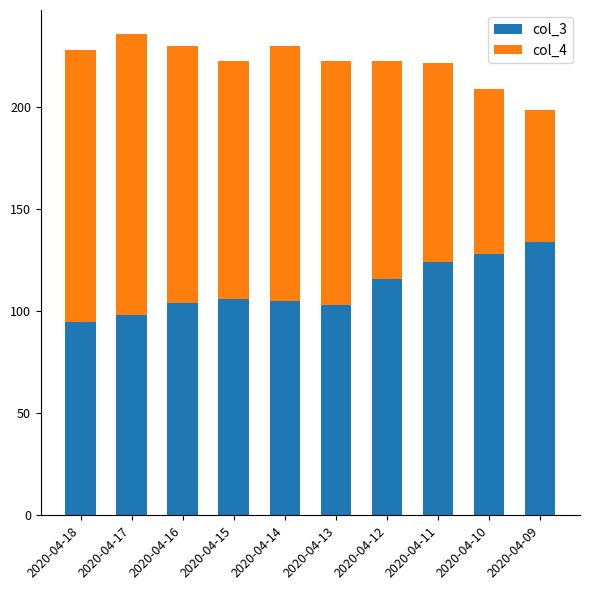

The value of col_3 at 2020-04-16 is 168. True or false?

False